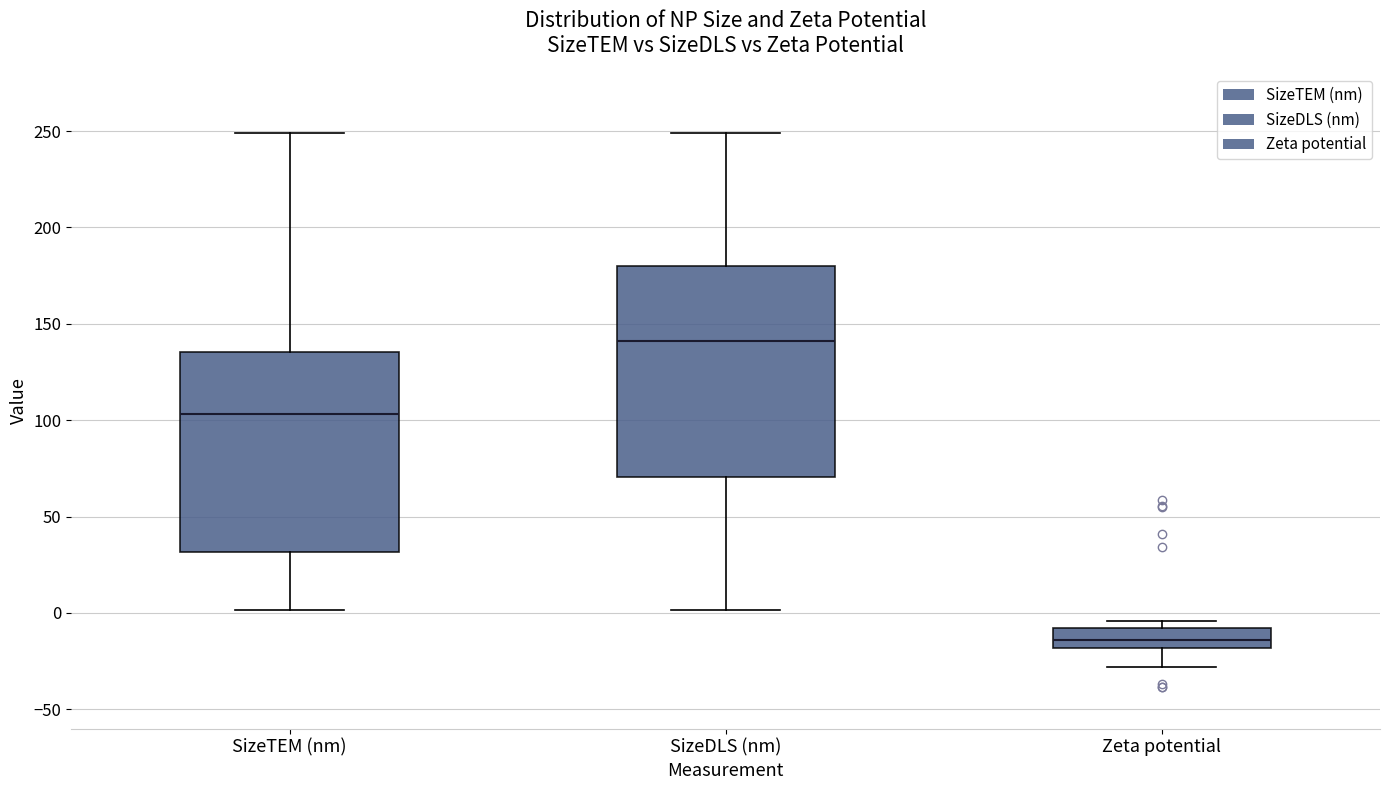

Reading left to right, transcribe this box plot: for each box, give where its median line is, the range the box spans, and where its two whiskers end, as read against the y-axis. The values are not printed on the chart, so give them approximately, as read against the axis.

SizeTEM (nm): median 105, box 30 to 135, whiskers 0 to 250
SizeDLS (nm): median 140, box 70 to 180, whiskers 0 to 250
Zeta potential: median -15, box -20 to -10, whiskers -30 to -5